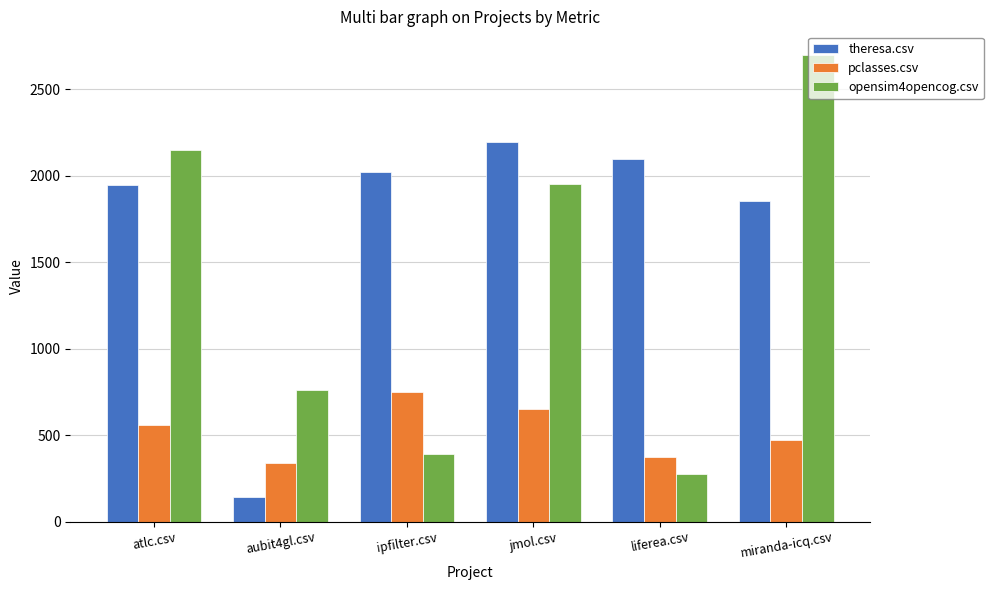

Is it true that opensim4opencog.csv equals 91.4 at ipfilter.csv?

False